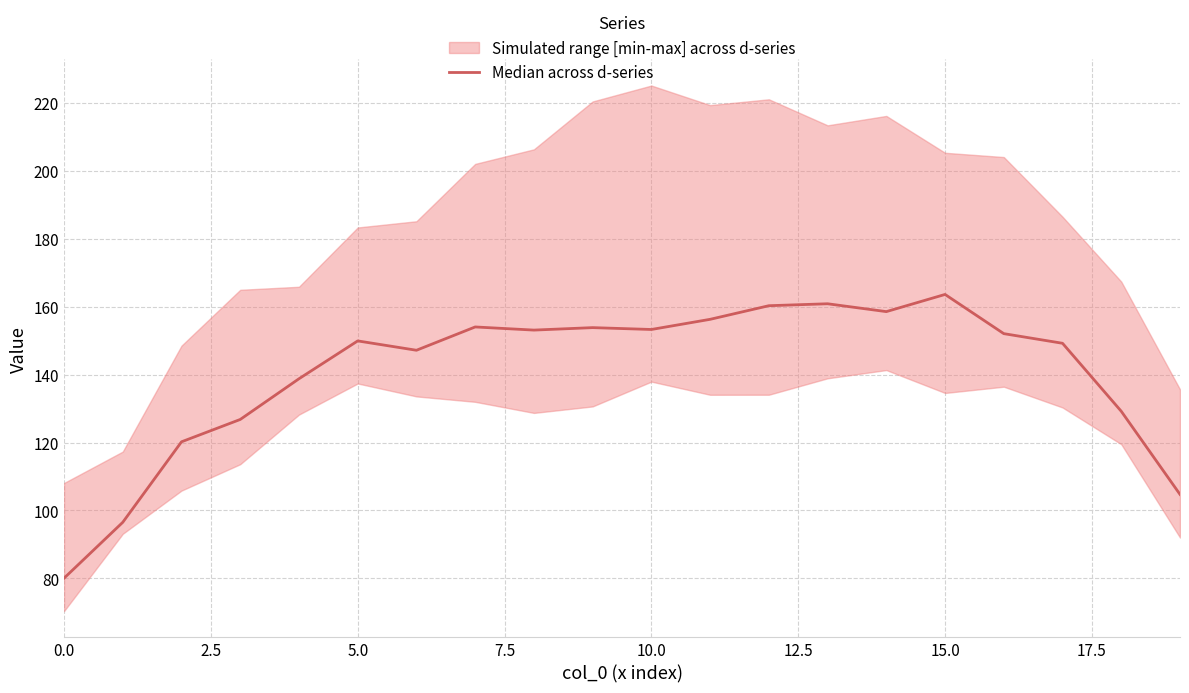

What is the label of the 2nd point from the right?

18